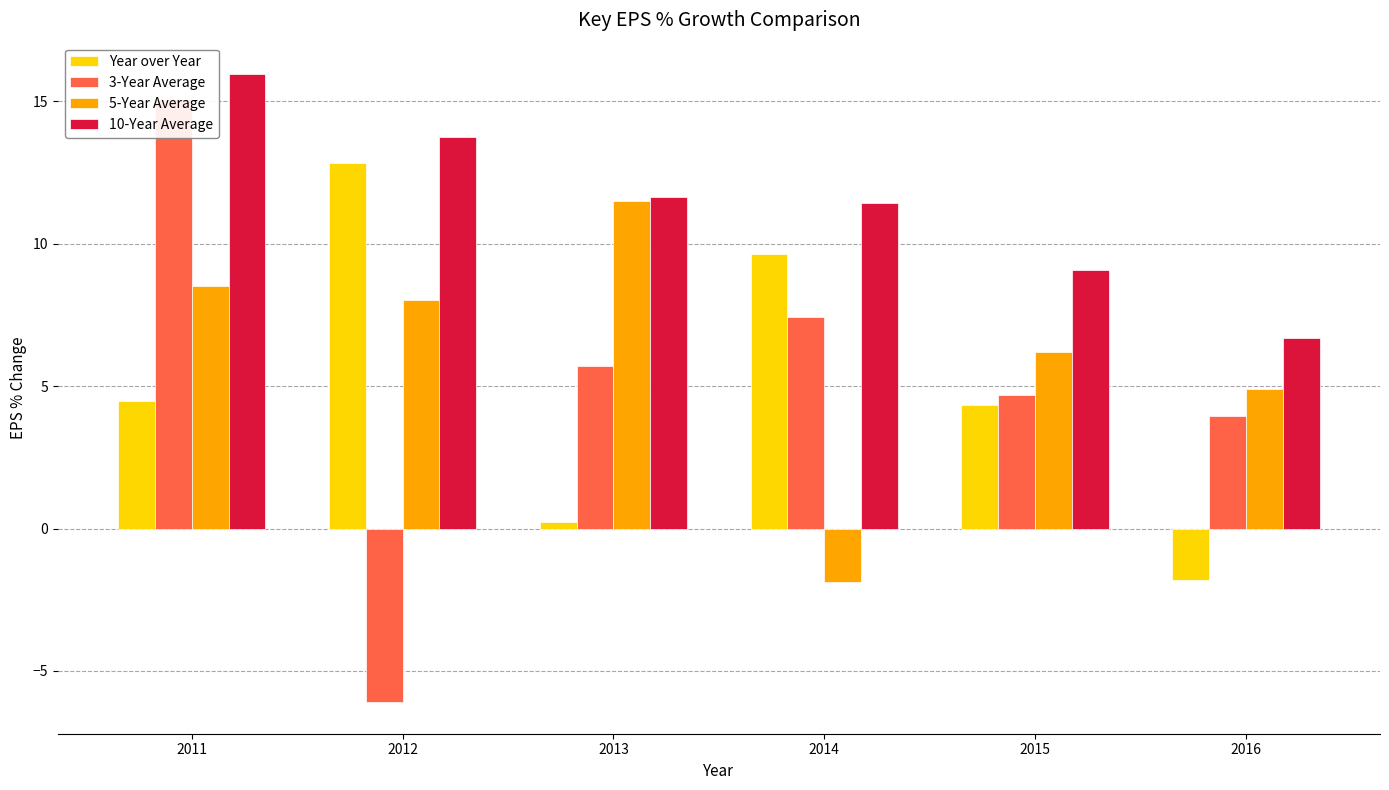

What is the sum of the 3-Year Average values at 2016 and 2015?

8.6